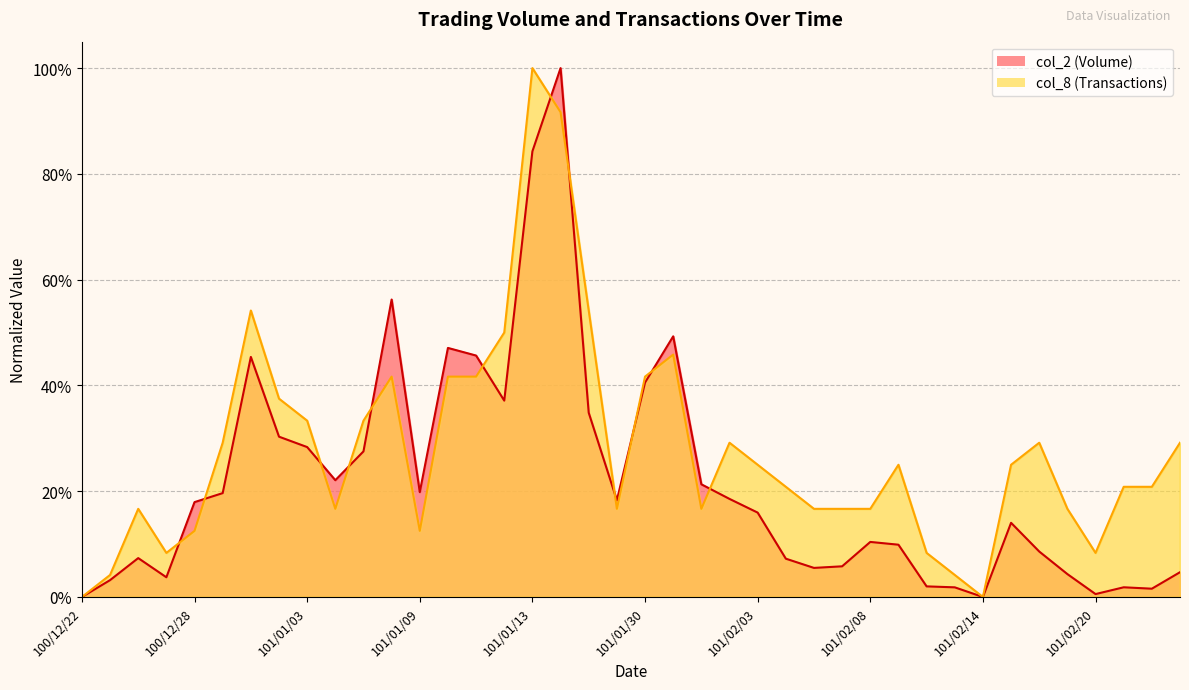

What is the average value of the col_8 (Transactions) series?

0.3